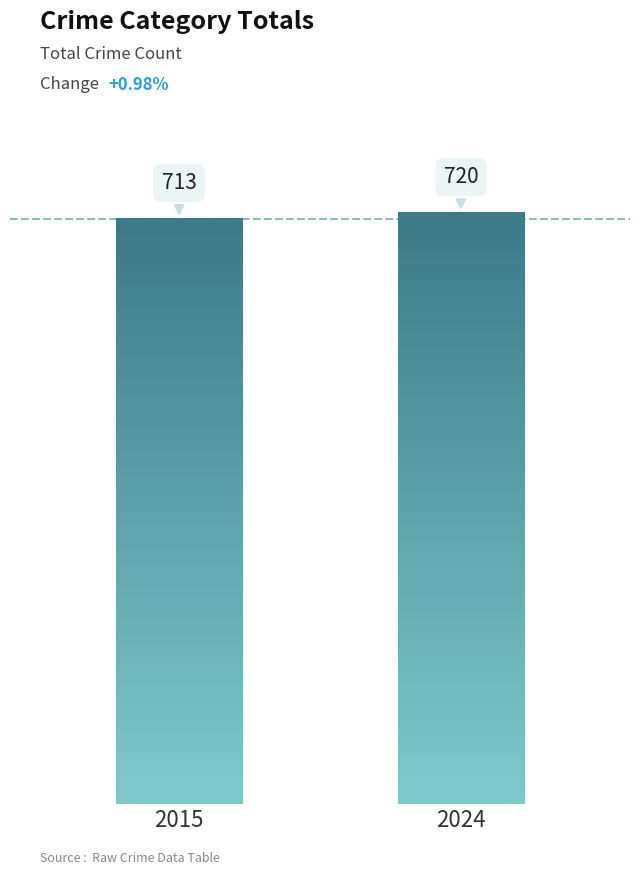

True or false: the data shows 224 at 2024.

False